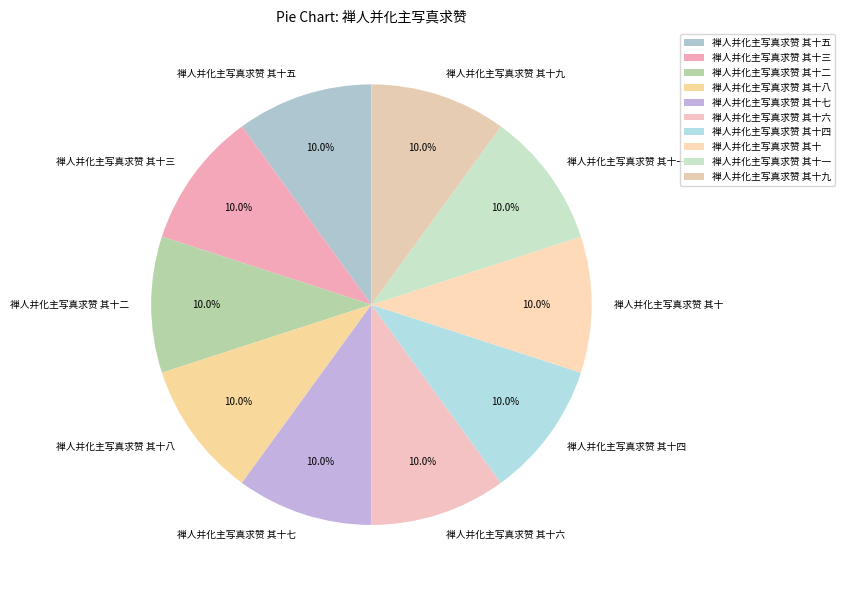

How many segments does this pie chart have?

10